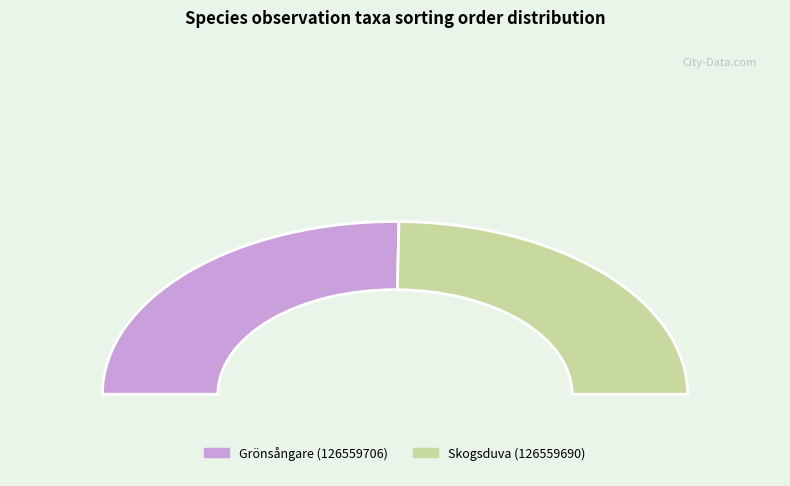

How many slices are in this pie chart?

2